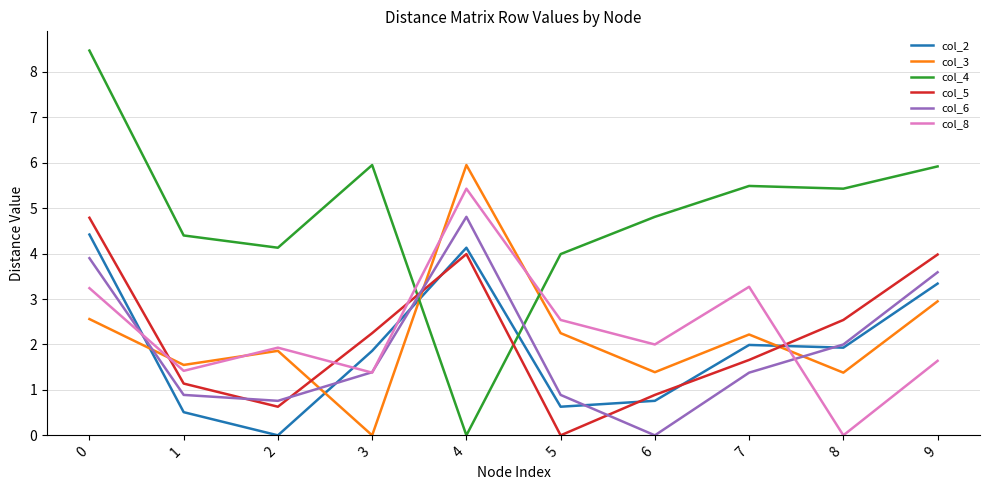

What is the total value across all series at 5?

10.3